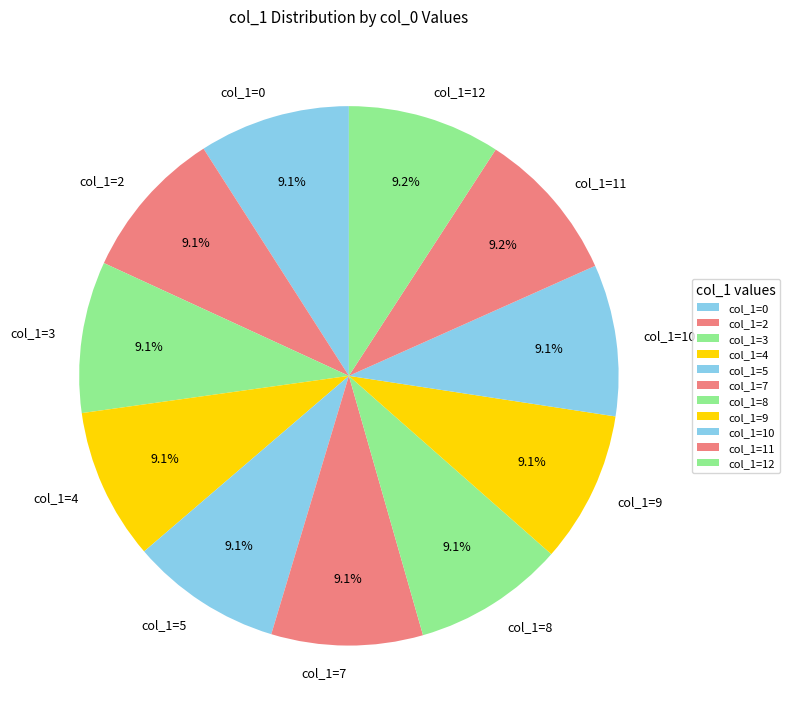

How many slices are in this pie chart?

11